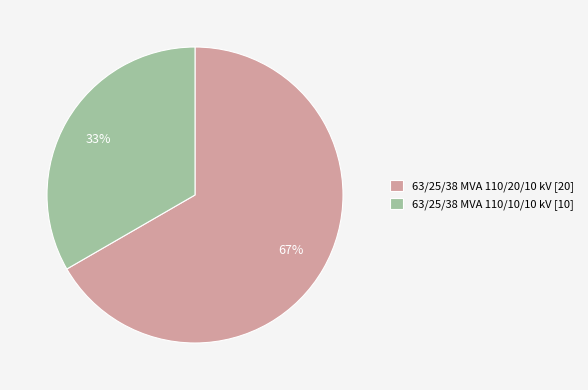

Does 63/25/38 MVA 110/10/10 kV represent more than half of the total?

No